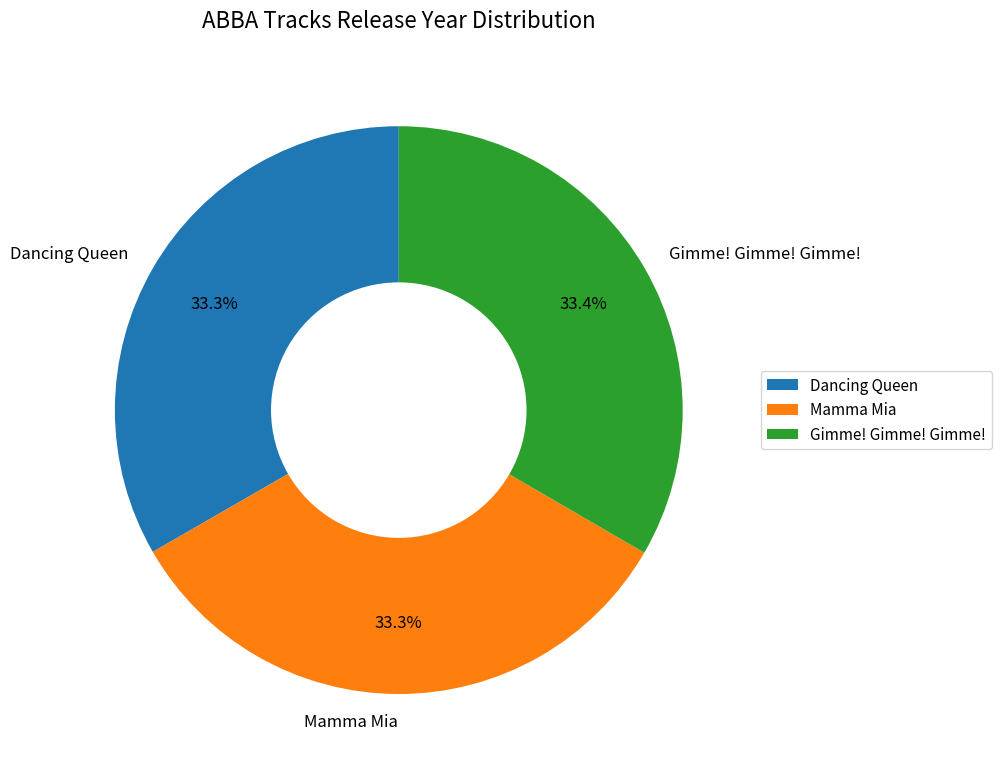

What is the ratio of the value at Gimme! Gimme! Gimme! to the value at Dancing Queen?

1.0